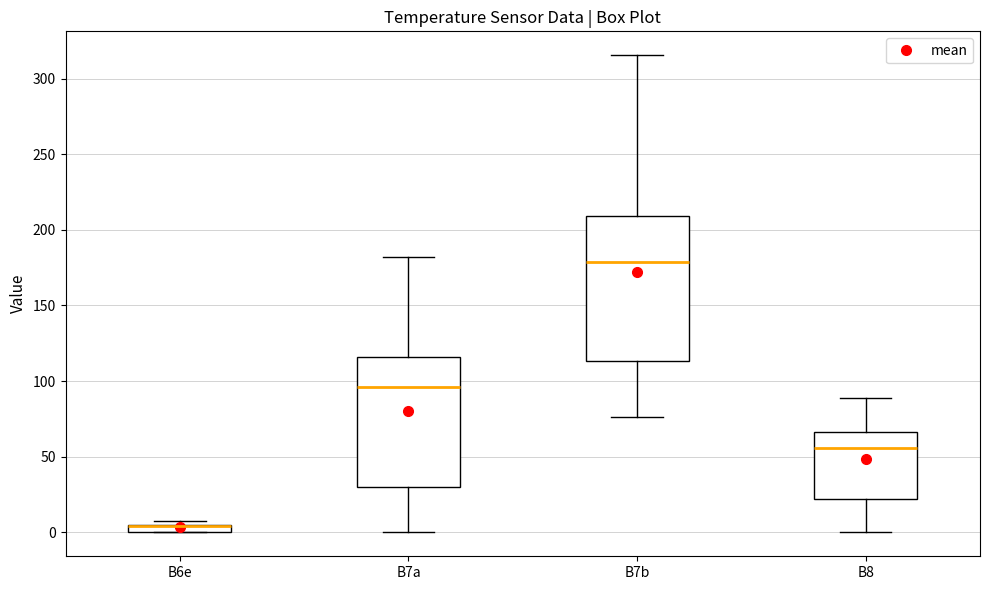

Where is the upper edge of the box for B6e on the y-axis? The values are not printed on the chart, so give them approximately, as read against the axis.

5